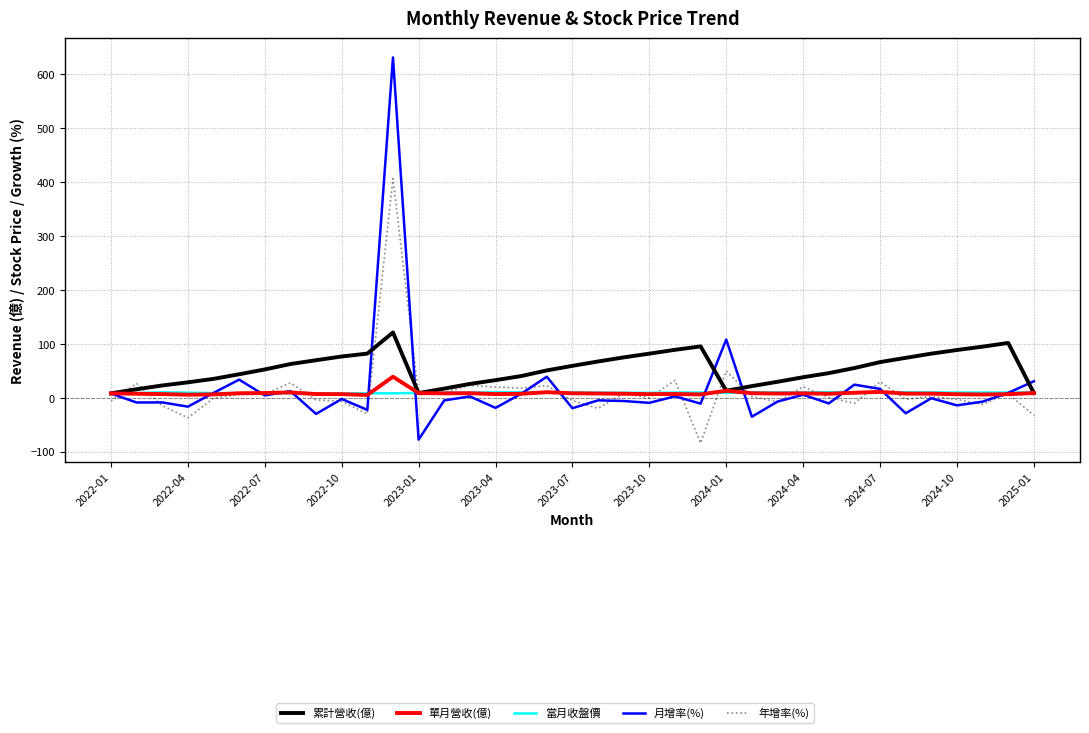

Which series has the largest total across all categories?

累計營收(億)